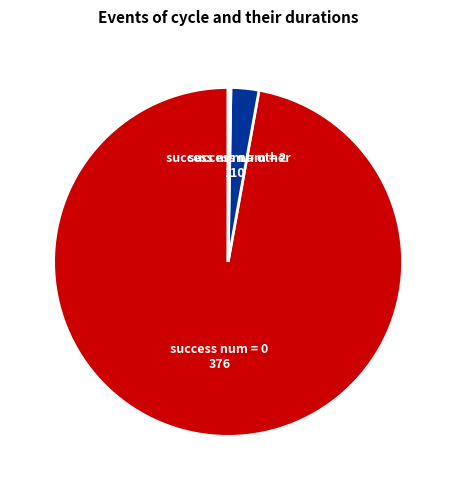

Is there a majority slice in this chart?

Yes